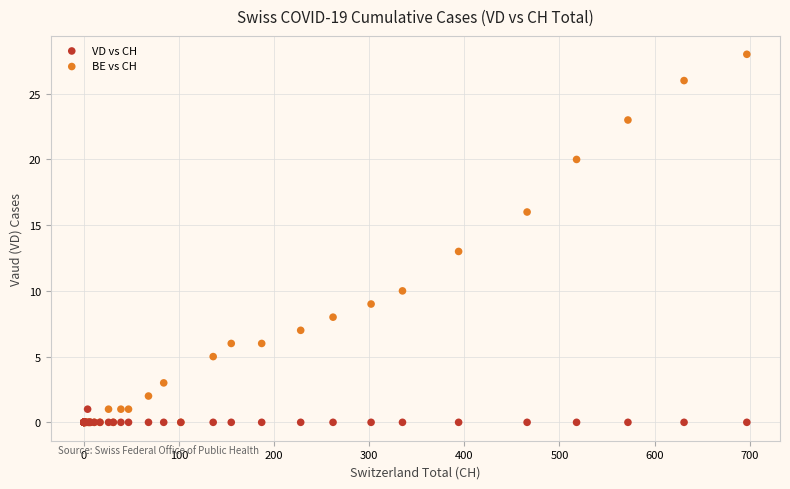

Across all series, what Y value is closest to 14?

13